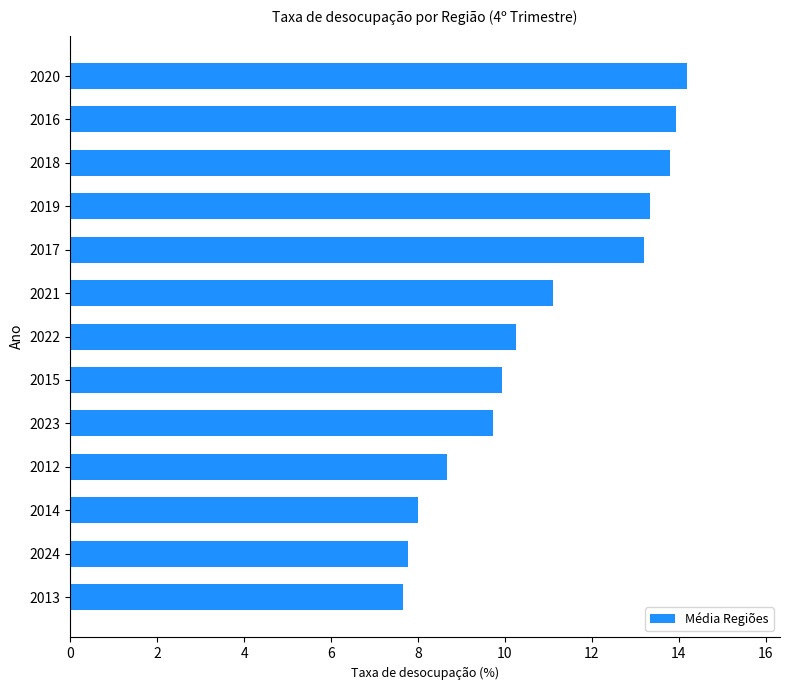

What is the minimum value shown in the chart?

7.7